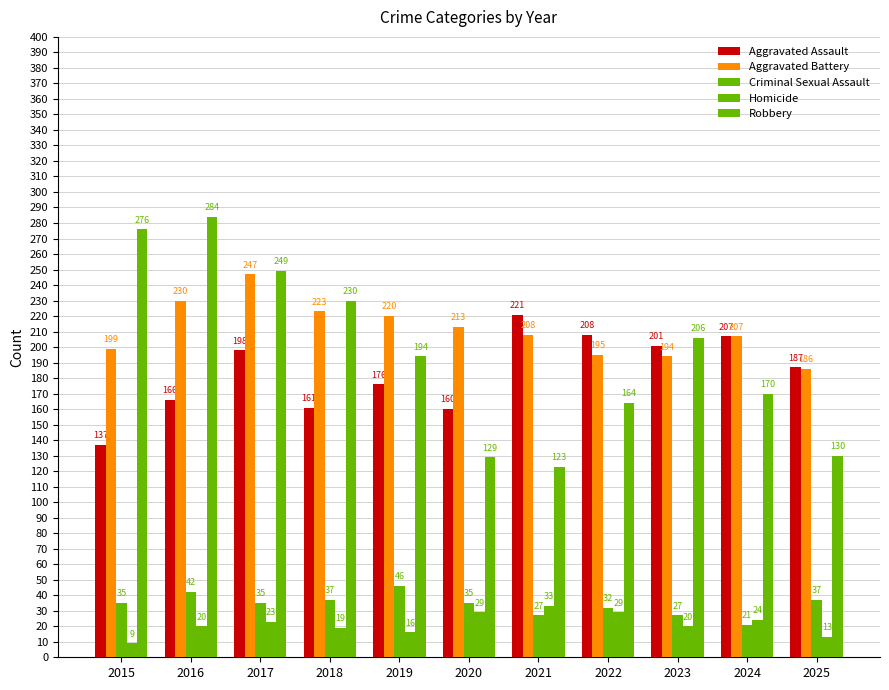

Reading left to right, list all the values displayed in this chart.

Aggravated Assault: 137	166	198	161	176	160	221	208	201	207	187
Aggravated Battery: 199	230	247	223	220	213	208	195	194	207	186
Criminal Sexual Assault: 35	42	35	37	46	35	27	32	27	21	37
Homicide: 9	20	23	19	16	29	33	29	20	24	13
Robbery: 276	284	249	230	194	129	123	164	206	170	130